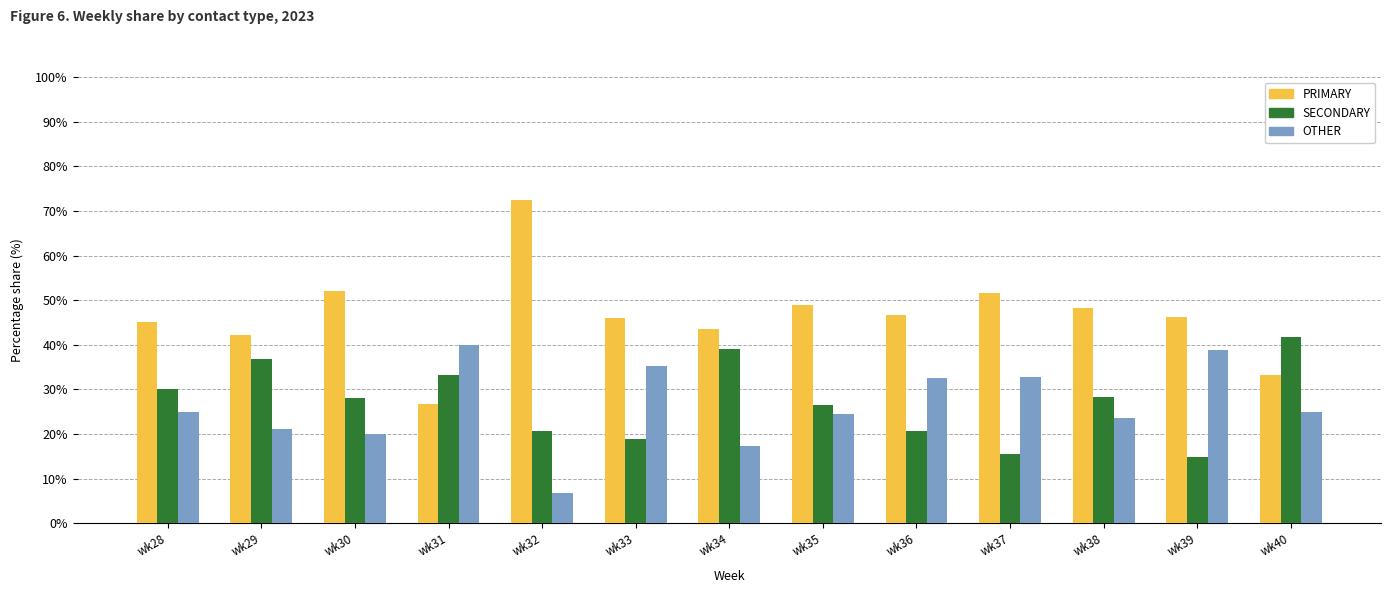

At which label does PRIMARY first exceed 46?

wk30